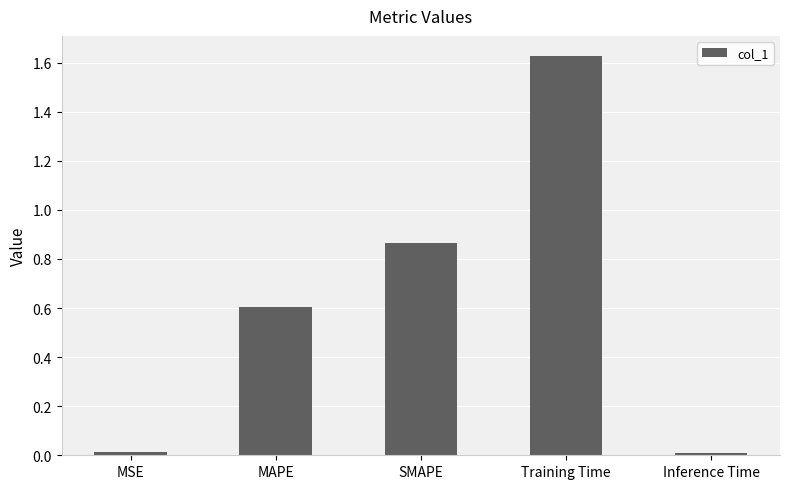

What is the change in value from MSE to MAPE?

+0.6